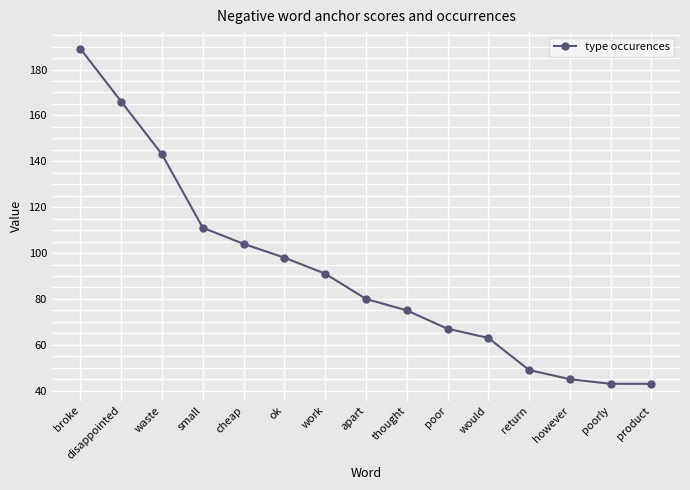

At which label is the value closest to 116?

small